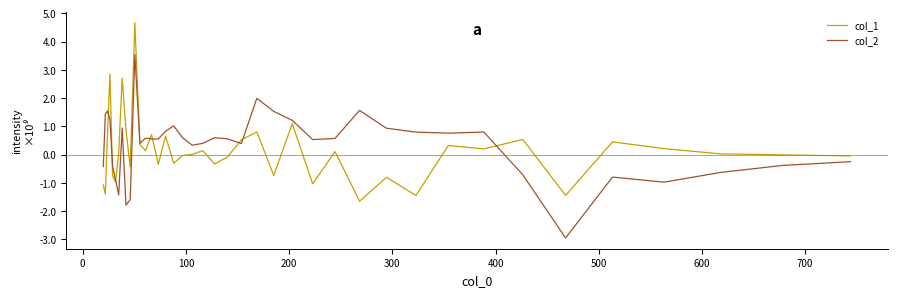

Which series has the largest total across all categories?

col_2